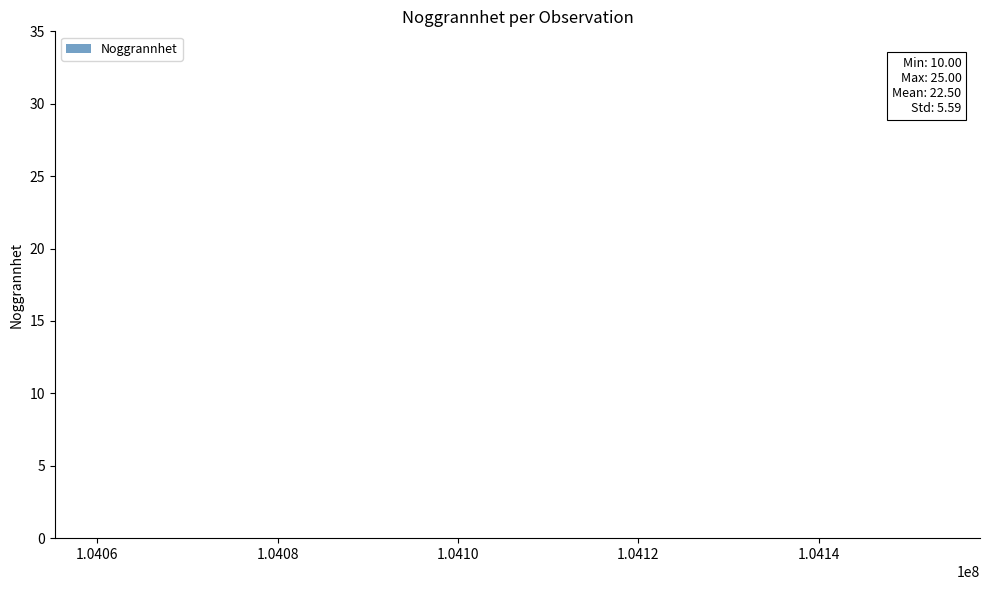

What is the value of the 11th bar from the left?

10